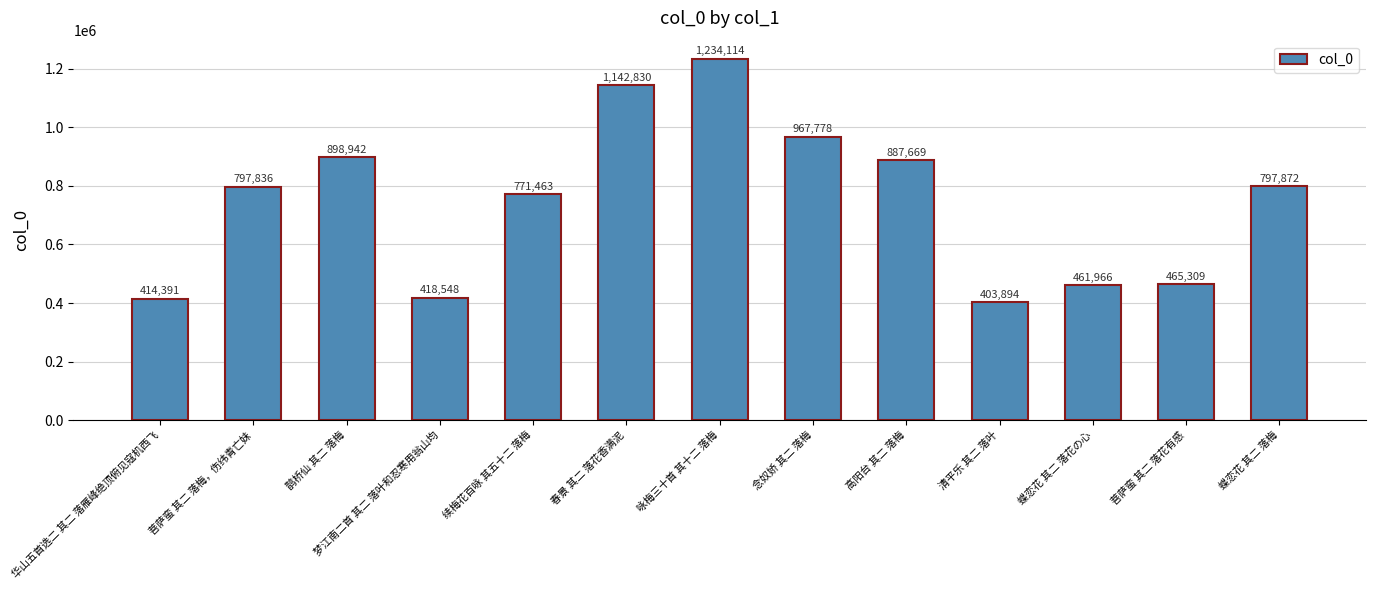

What is the difference between the second highest and minimum values?

738936